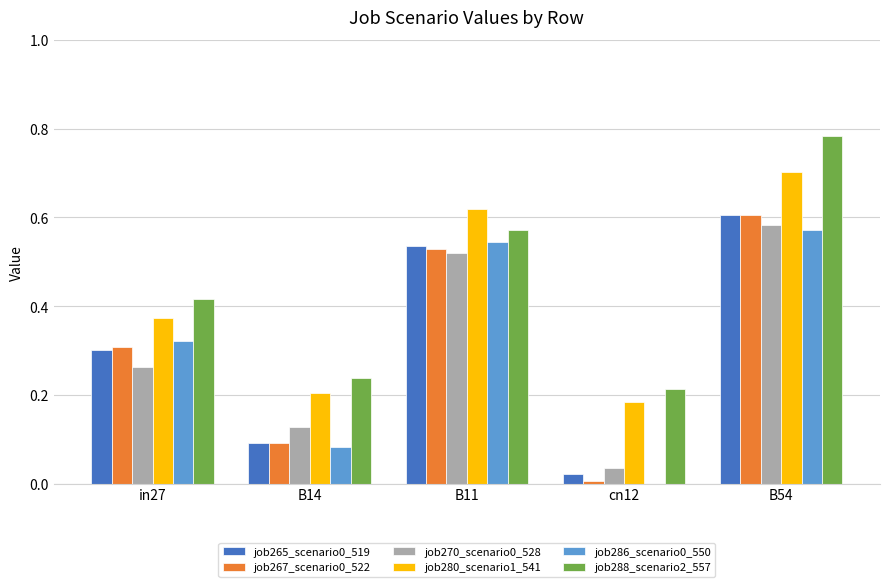

True or false: job265_scenario0_519 has a value of 0.2 at B54.

False